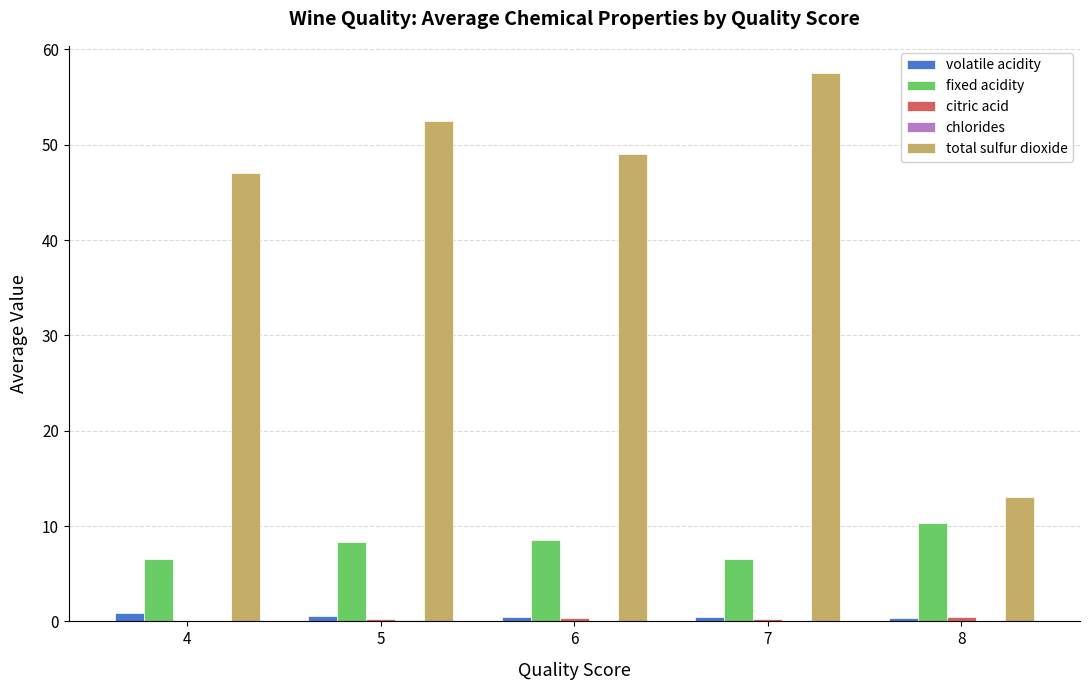

The total sulfur dioxide series shows 93.0 at 7. True or false?

False